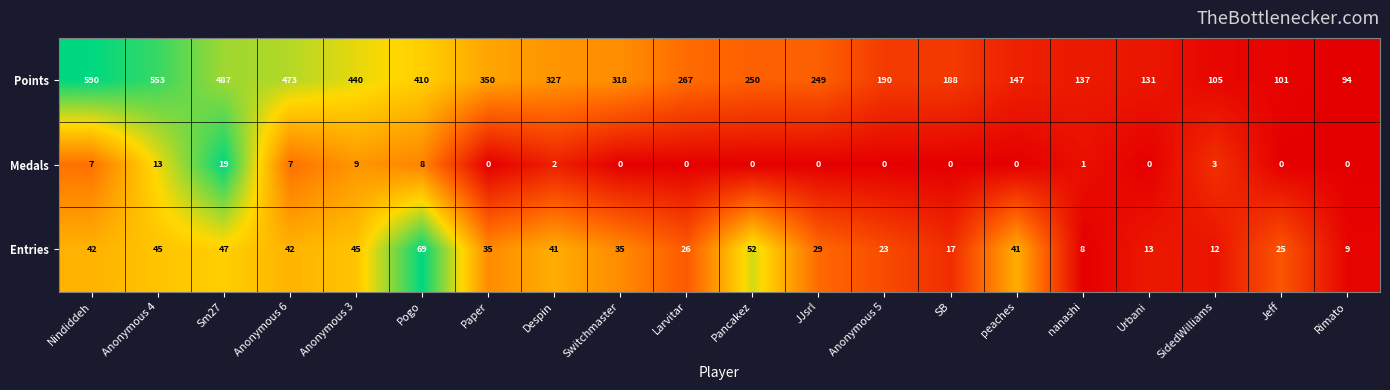

What is the average value of the Points series?

290